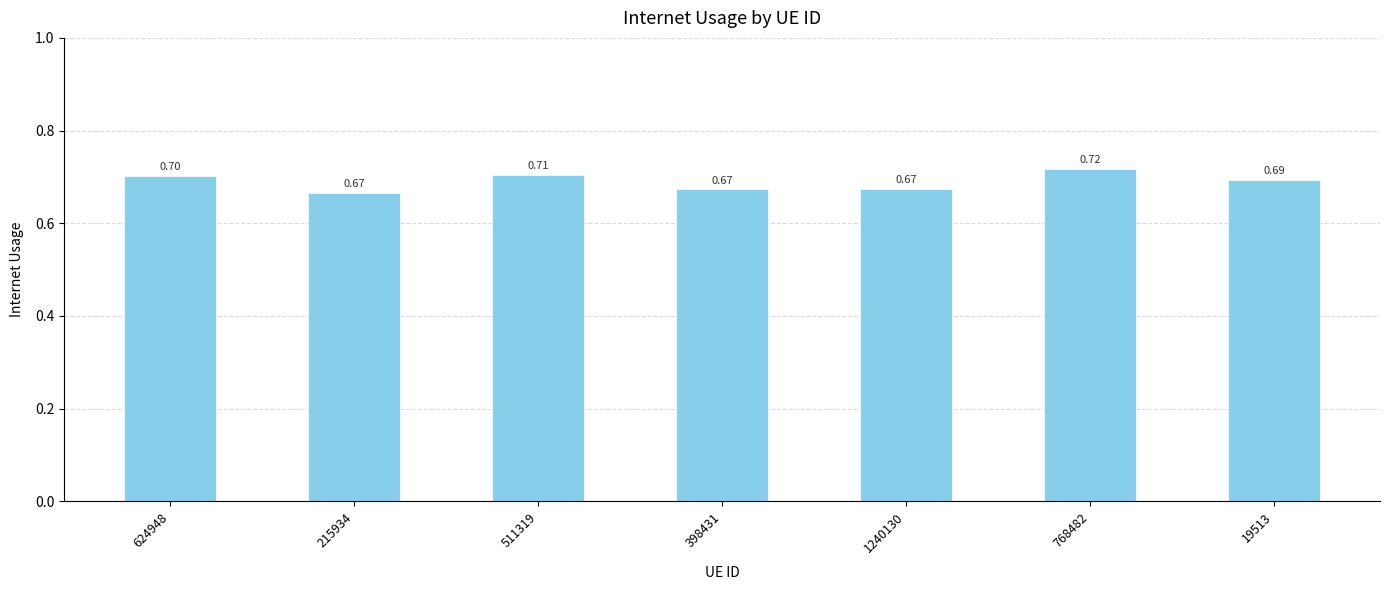

What is the label of the 6th bar from the right?

215934